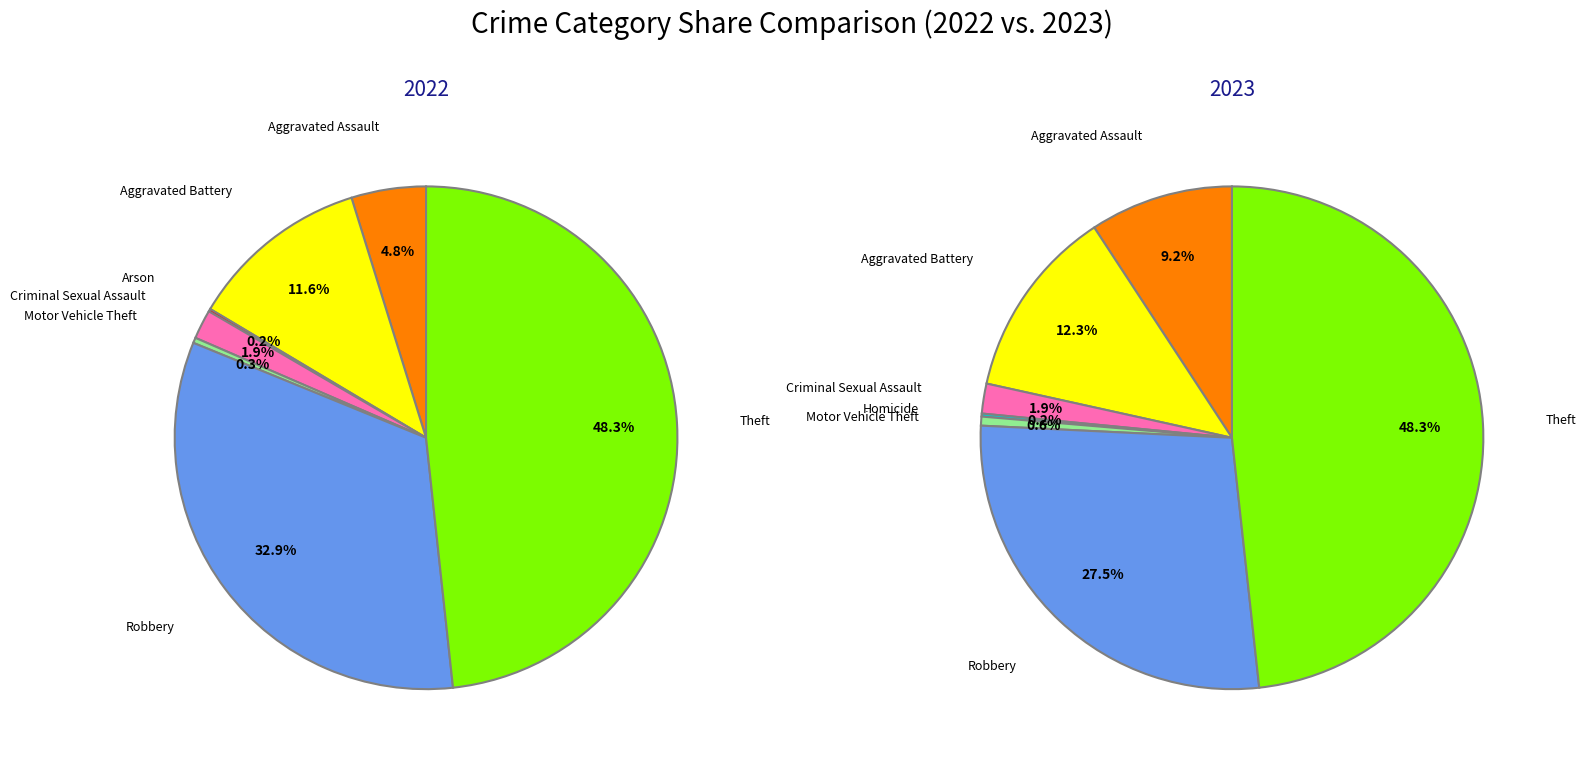

Which series has the widest spread of values?

values_2022